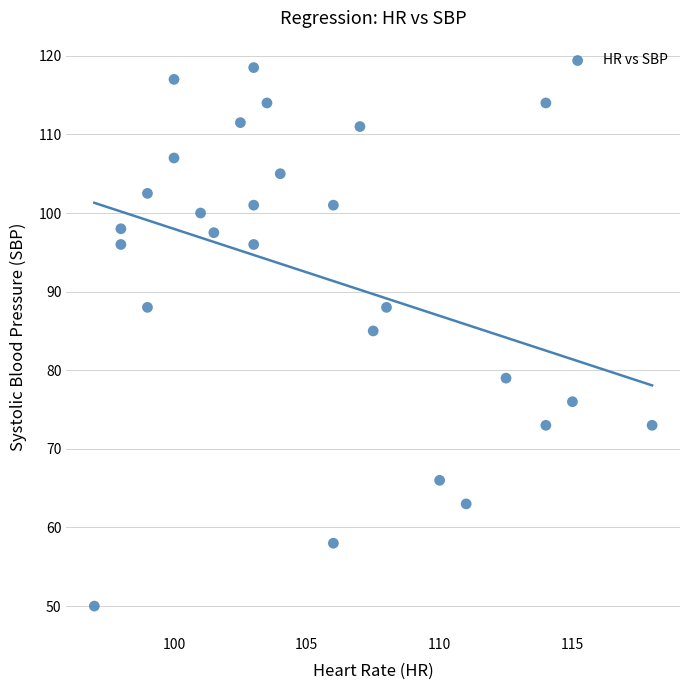

What Y value in the scatter plot is closest to 84?

85.0